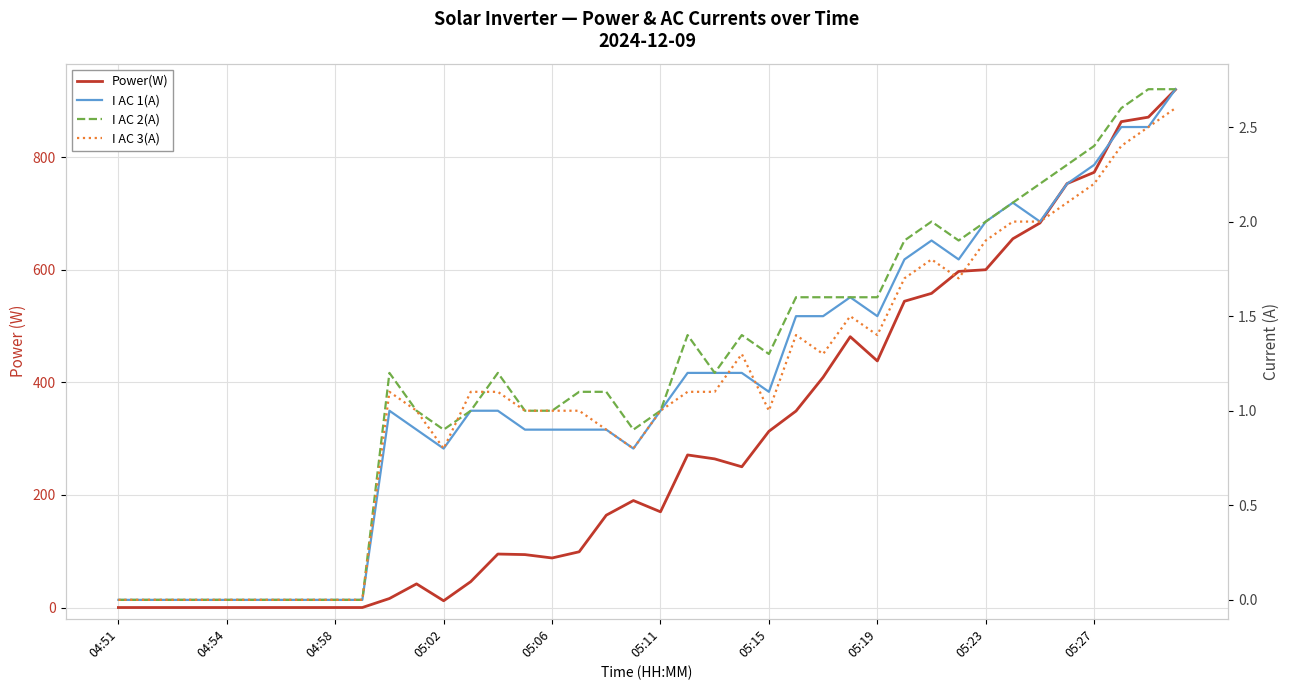

Which series has the largest total across all categories?

Power(W)